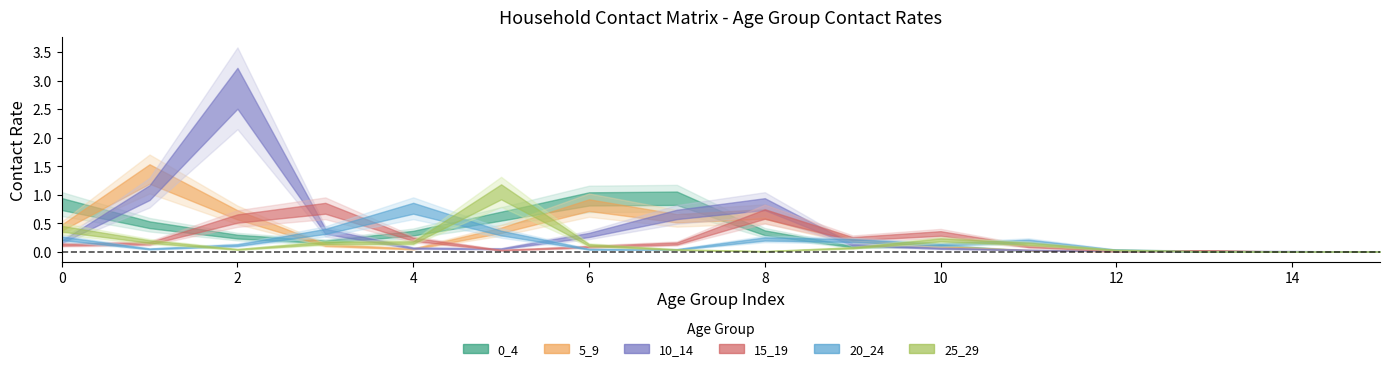

What is the maximum value for 15_19?

0.8